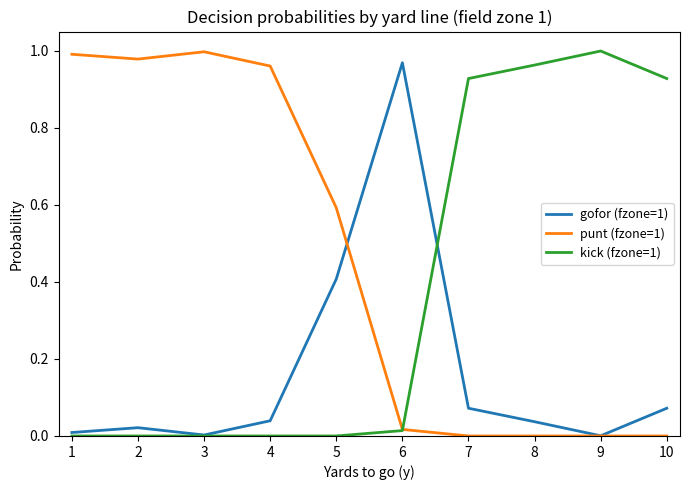

At which category does gofor (fzone=1) reach its first local valley?

3